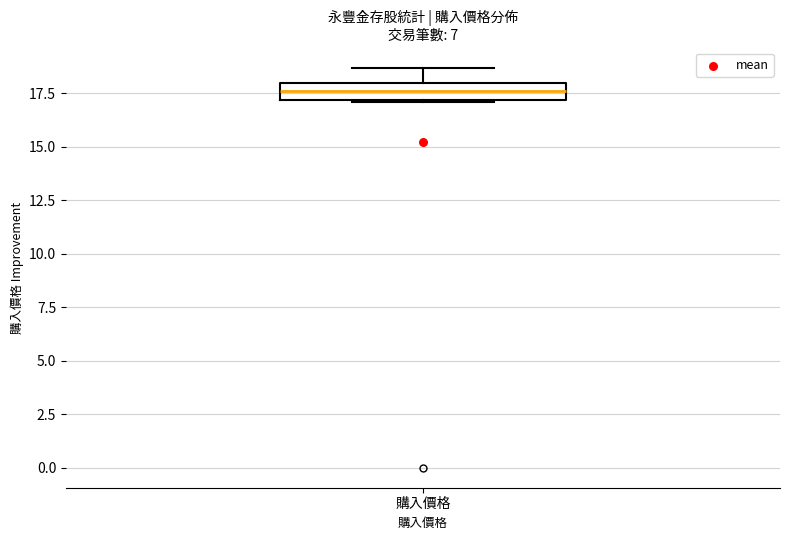

Read this box plot against the y-axis: the position of the median line, the range covered by the box, and the ends of both whiskers. The values are not printed on the chart, so give them approximately, as read against the axis.

median 17.5, box 17.0 to 18.0, whiskers 17.0 to 18.5